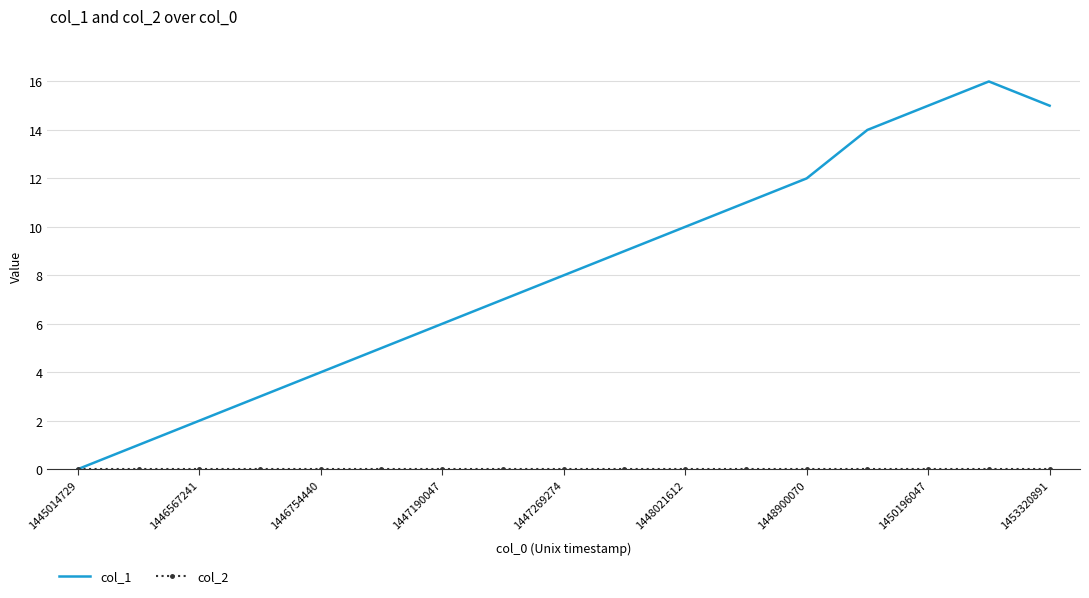

Which series has the widest spread of values?

col_1